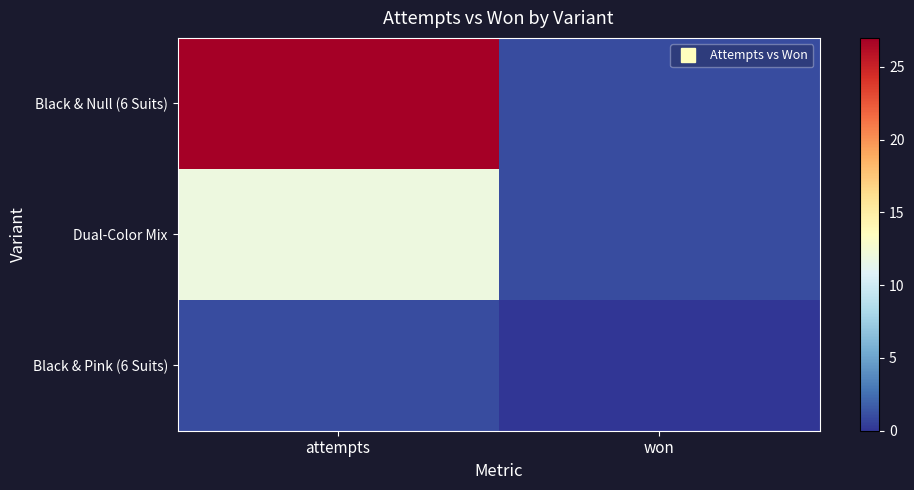

Rank the series by their average value, from highest to lowest.

Black & Null (6 Suits), Dual-Color Mix, Black & Pink (6 Suits)